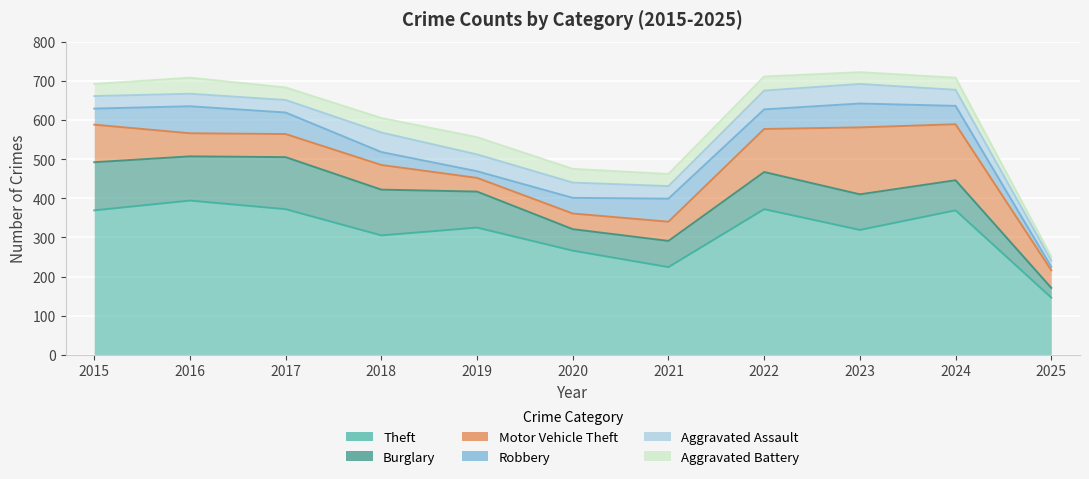

True or false: Motor Vehicle Theft and Aggravated Battery intersect in this chart.

True